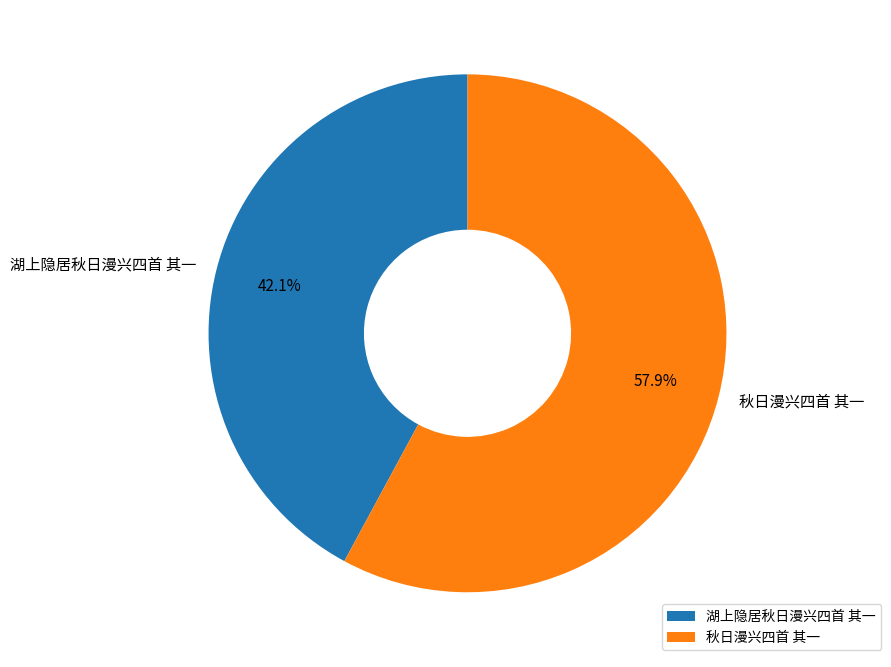

What percentage is the 湖上隐居秋日漫兴四首 其一 slice, to the nearest percent?

42%